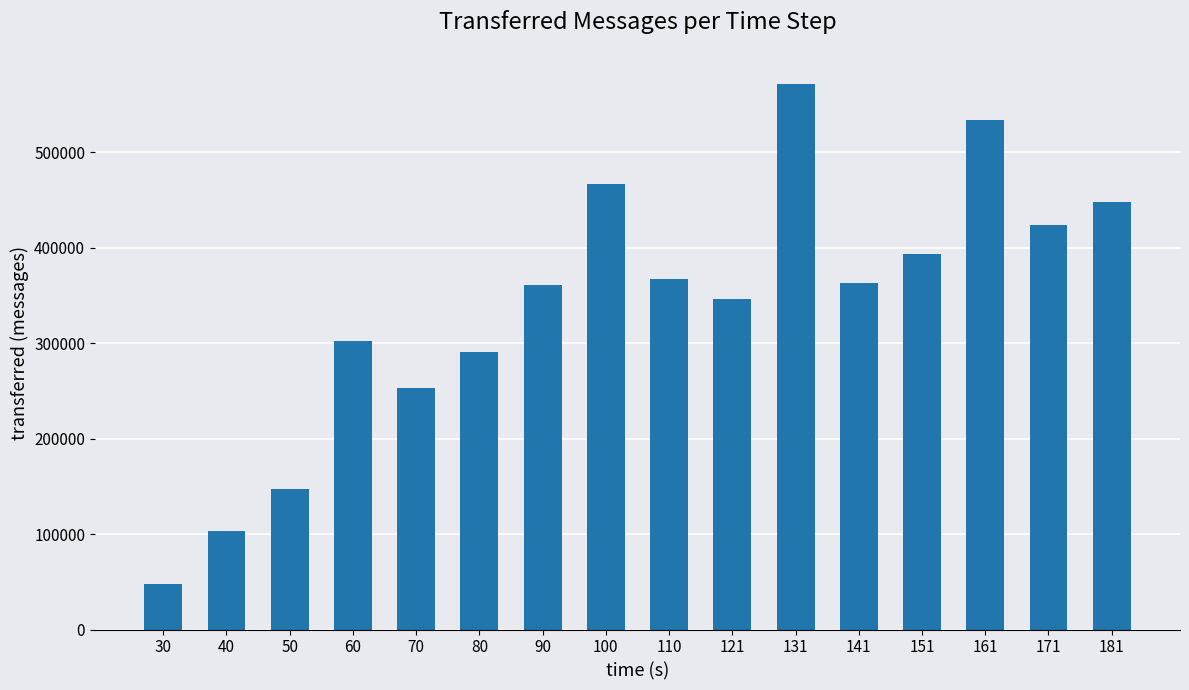

Which has a higher value, 100 or 181?

100